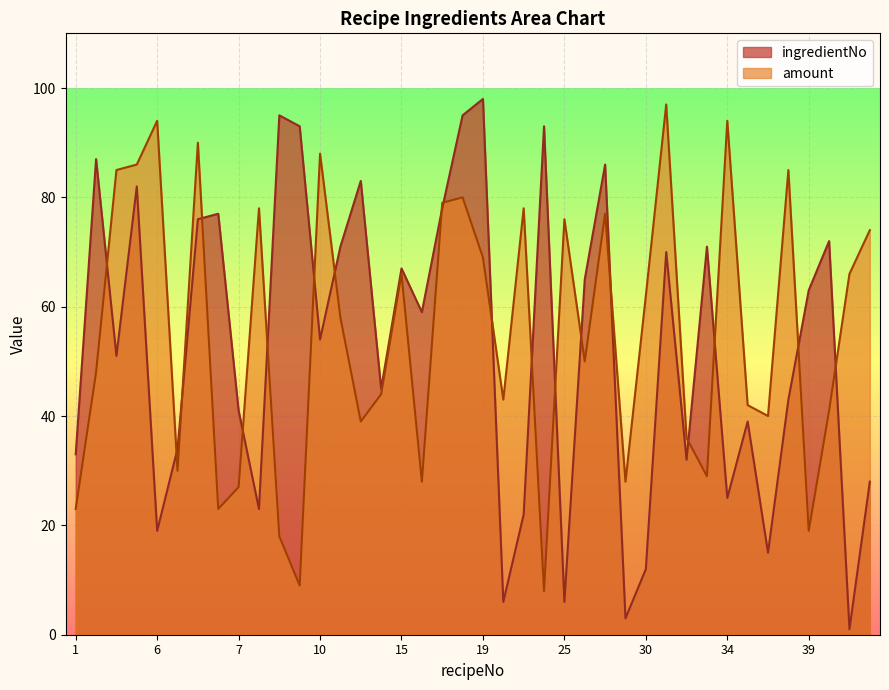

Which series has the widest spread of values?

ingredientNo